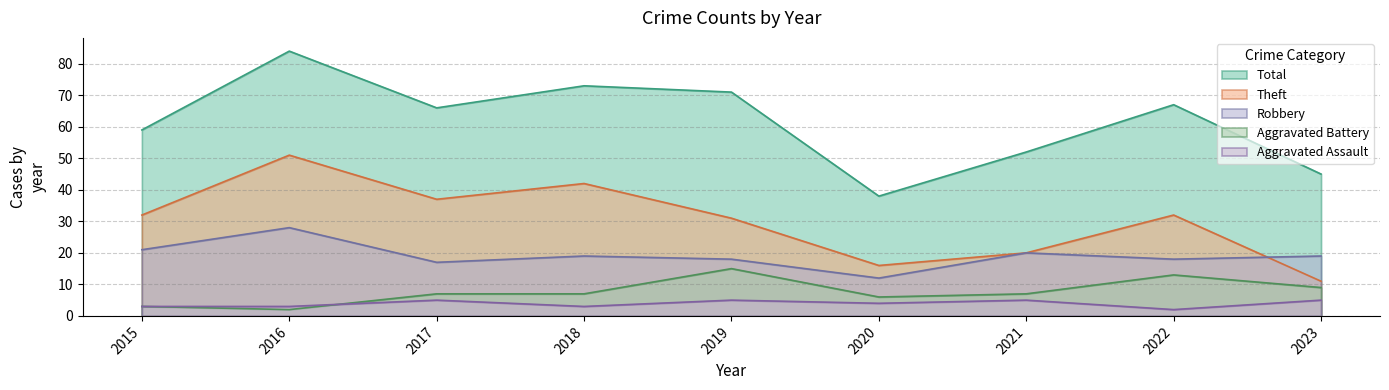

At which label does Robbery first exceed 19?

2015